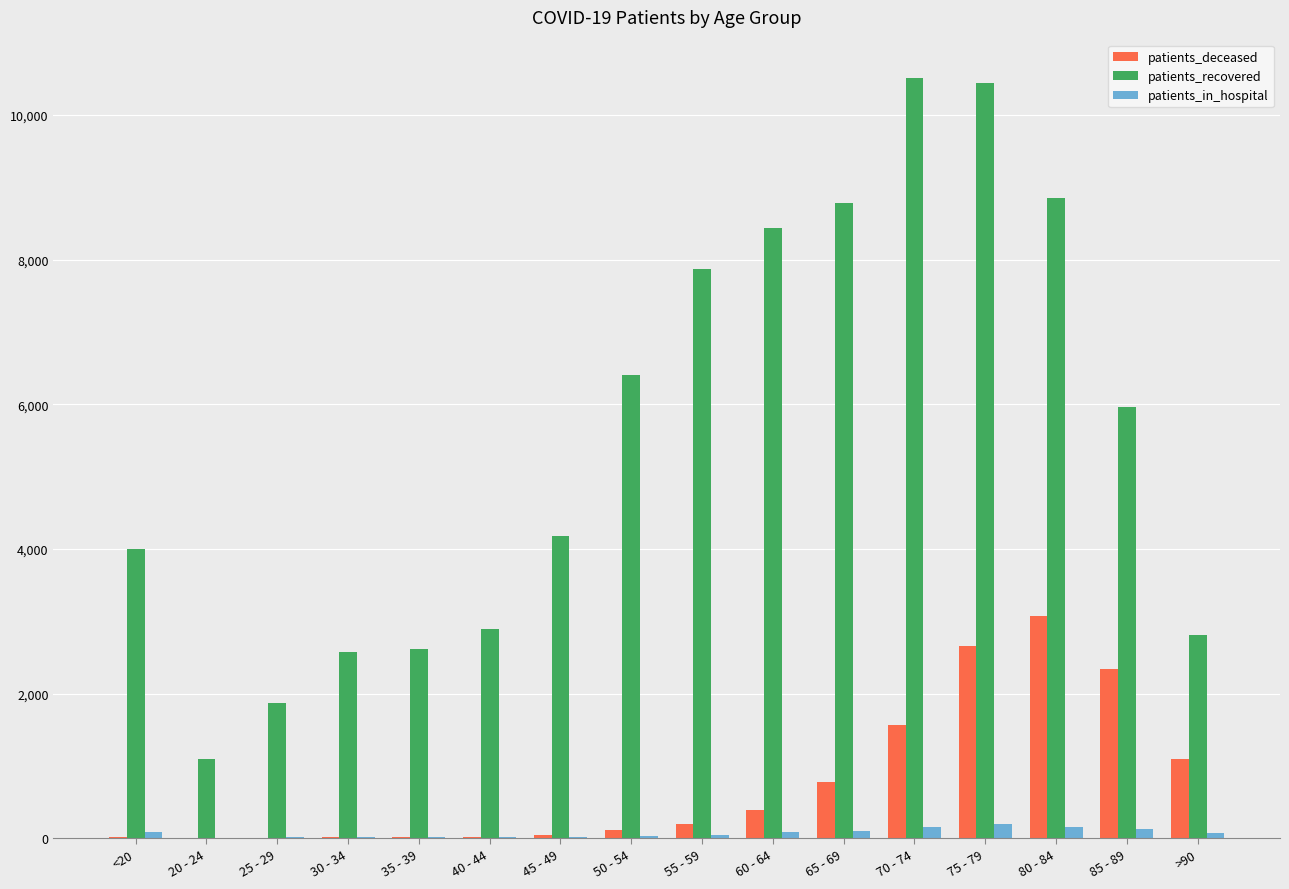

What are all the series names shown in the legend?

patients_deceased, patients_recovered, patients_in_hospital